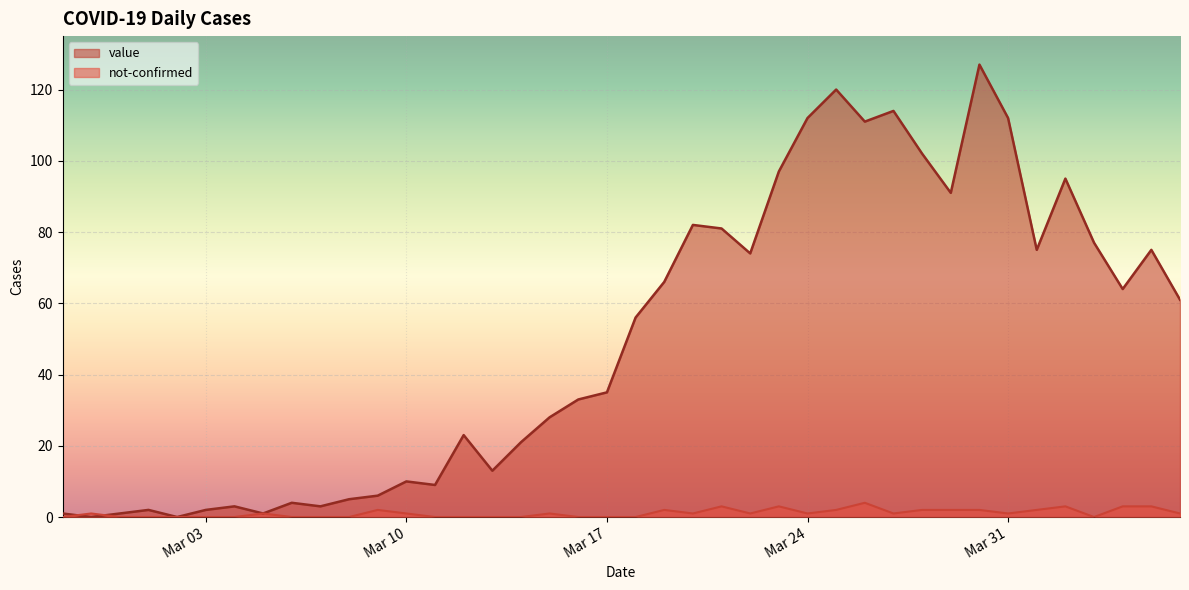

Does the chart display data point markers on the line(s)?

No